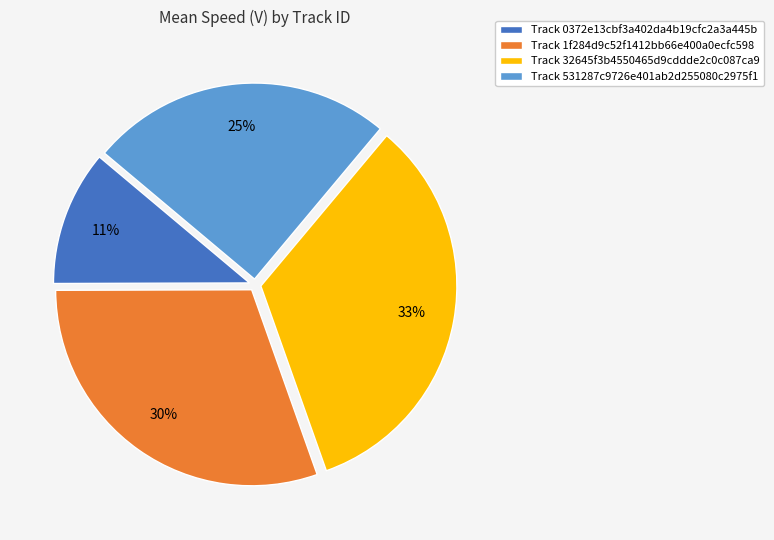

Is there a majority slice in this chart?

No